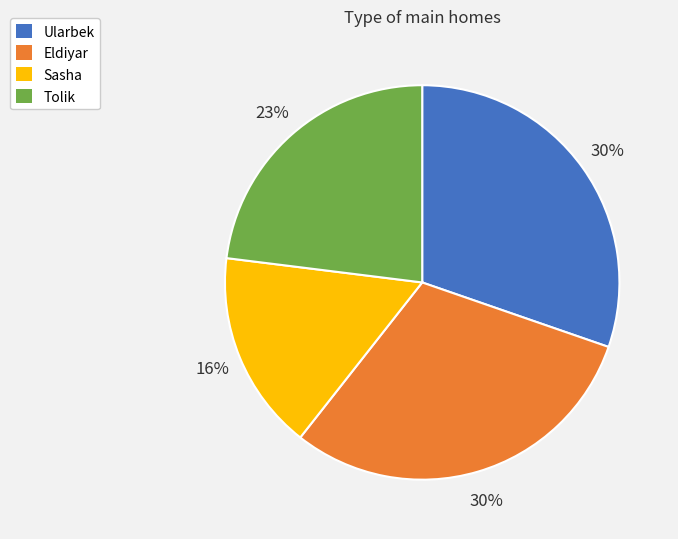

Count the number of slices in the pie.

4